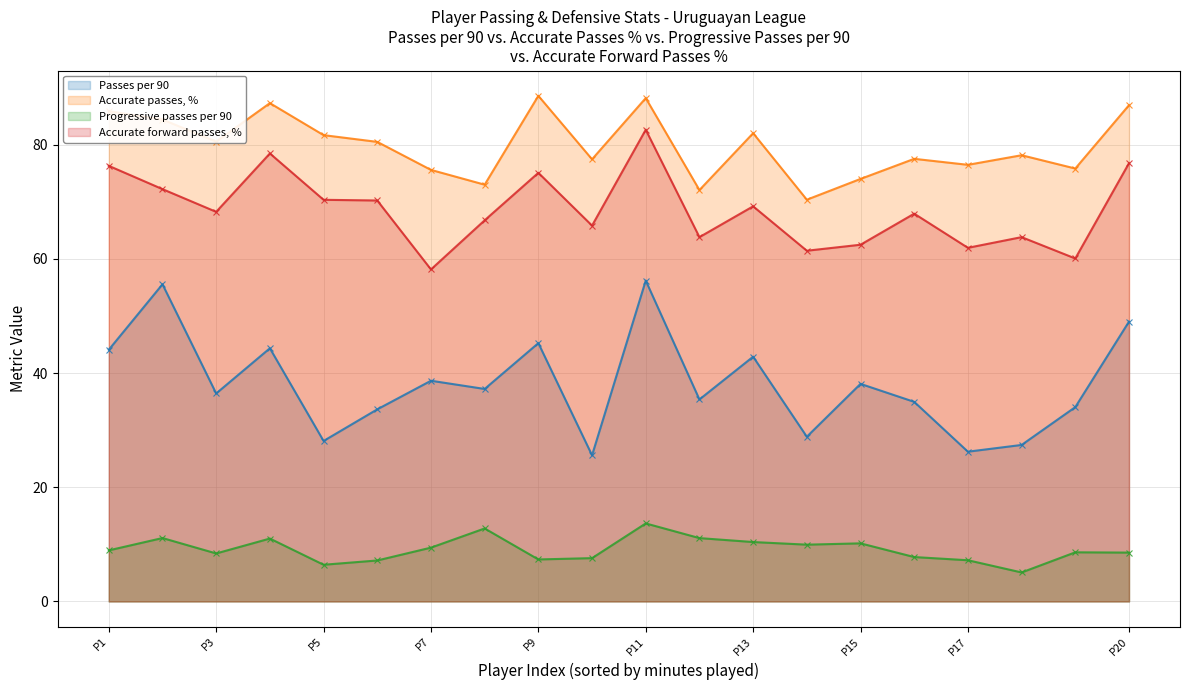

True or false: Accurate forward passes, % and Passes per 90 cross at least once.

False